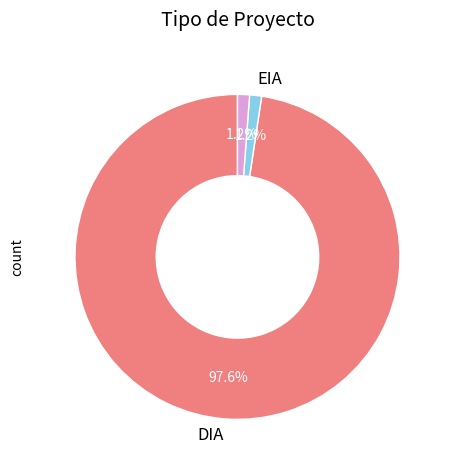

Is there a majority slice in this chart?

Yes